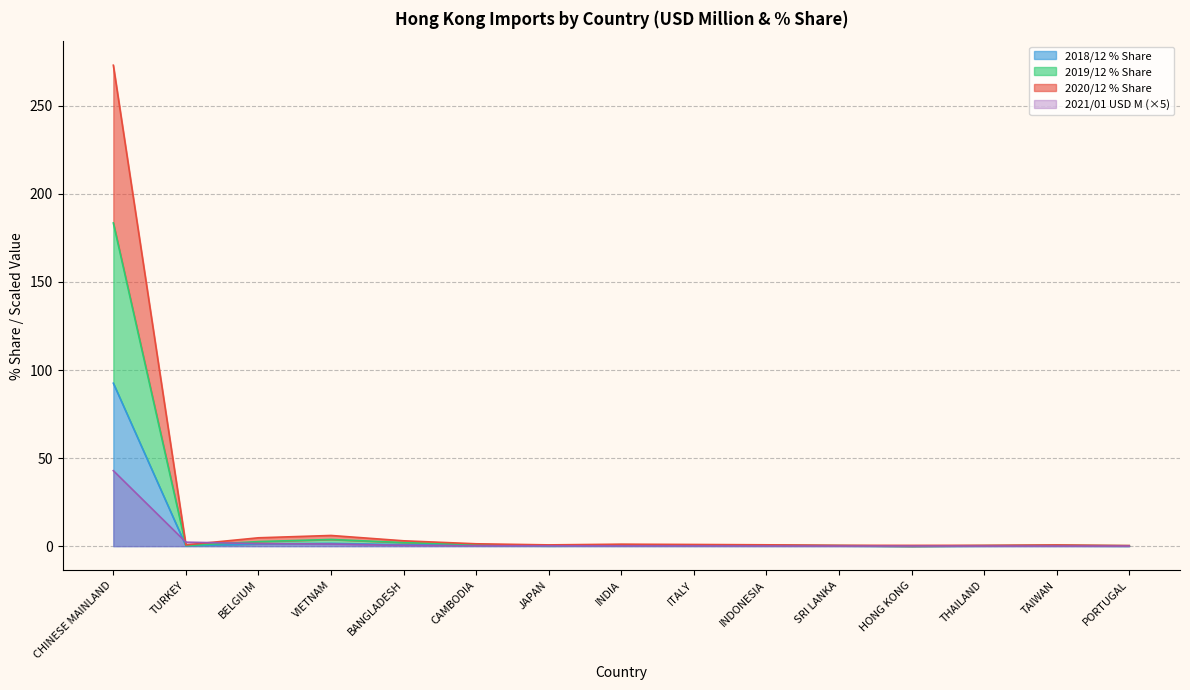

Which category has the highest value in the 2021/01 USD M (×5) series?

CHINESE MAINLAND